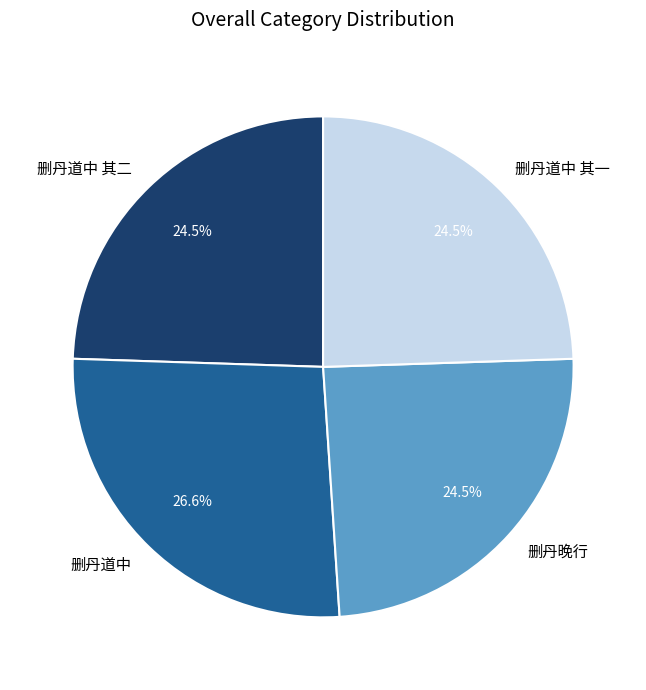

Which category has the biggest portion of the pie?

删丹道中